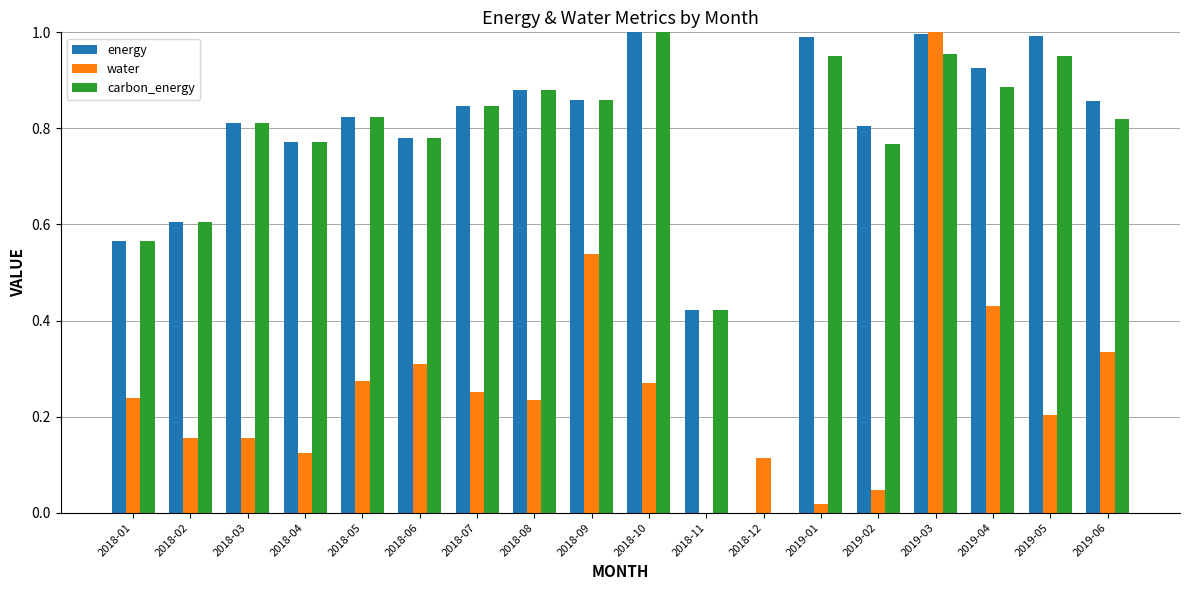

How many values in the energy series exceed 0?

17